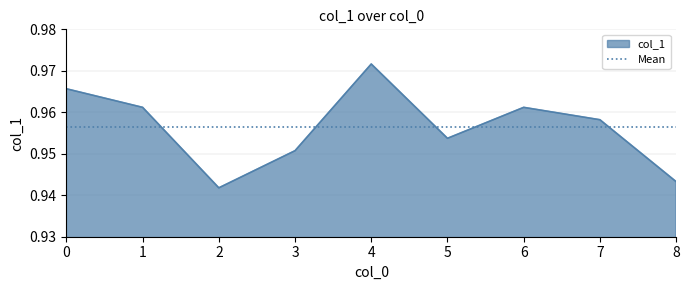

At which label does col_1 reach its peak?

4